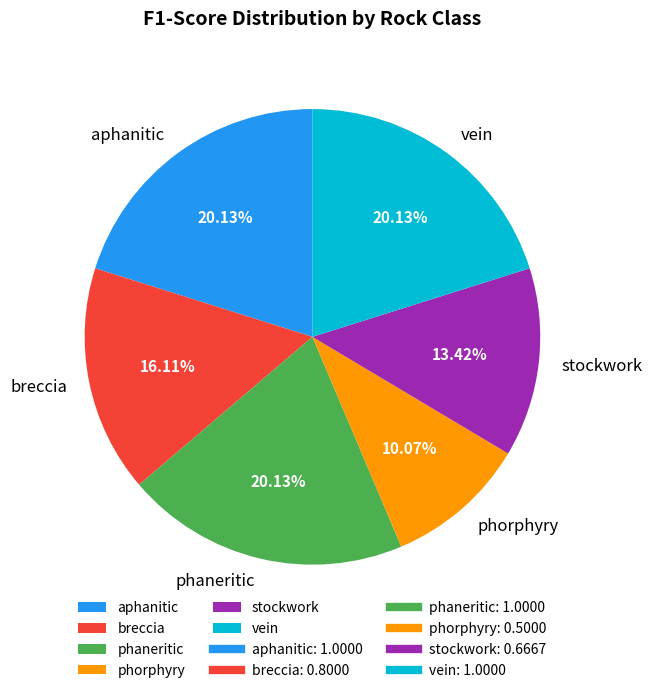

To the nearest percent, what is the combined percentage of breccia and phaneritic?

36%